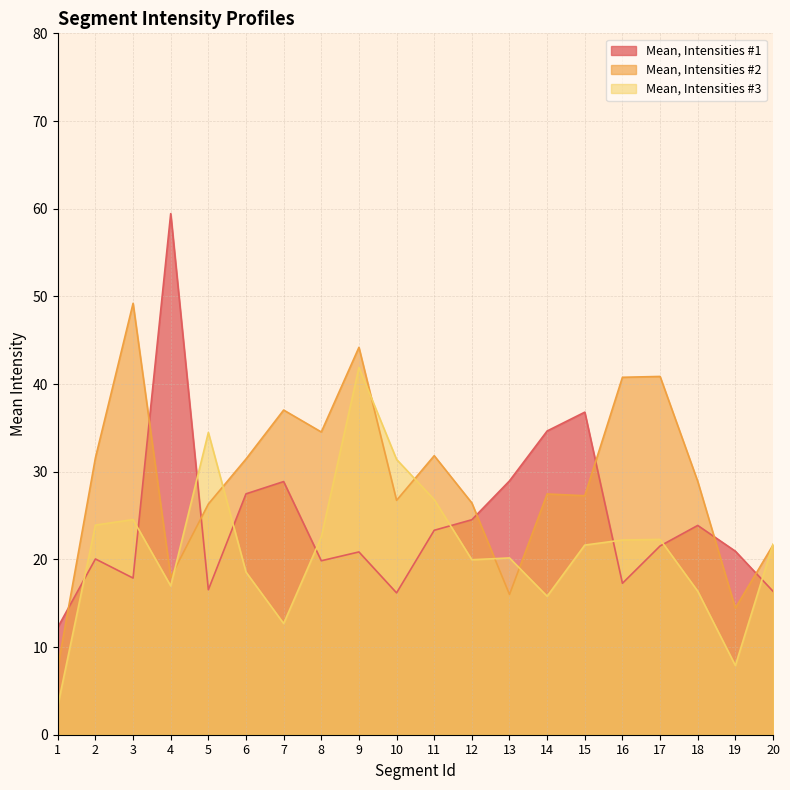

Where is Mean, Intensities #3 nearest to the value 22?

16